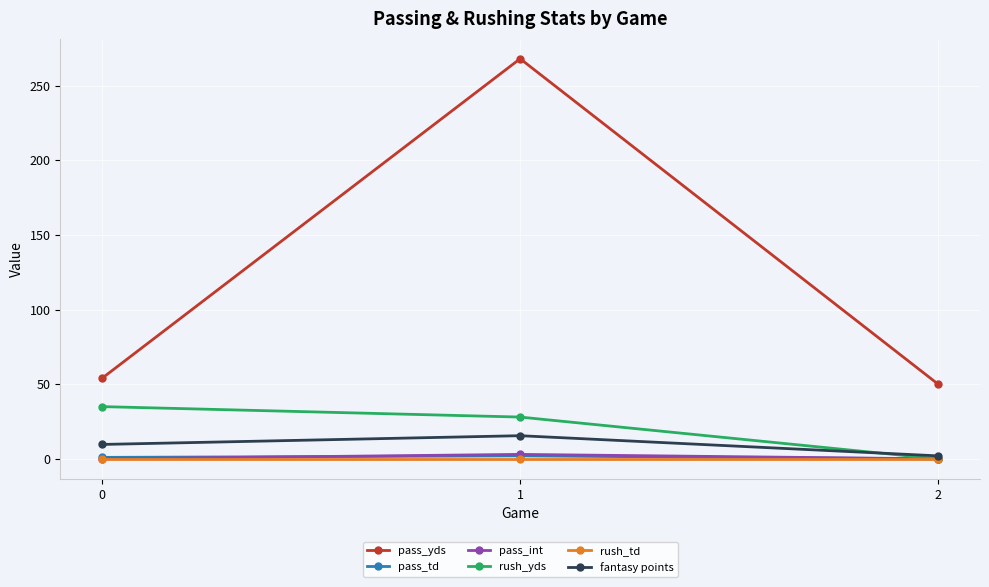

What is the total value across all series at 2?

52.0